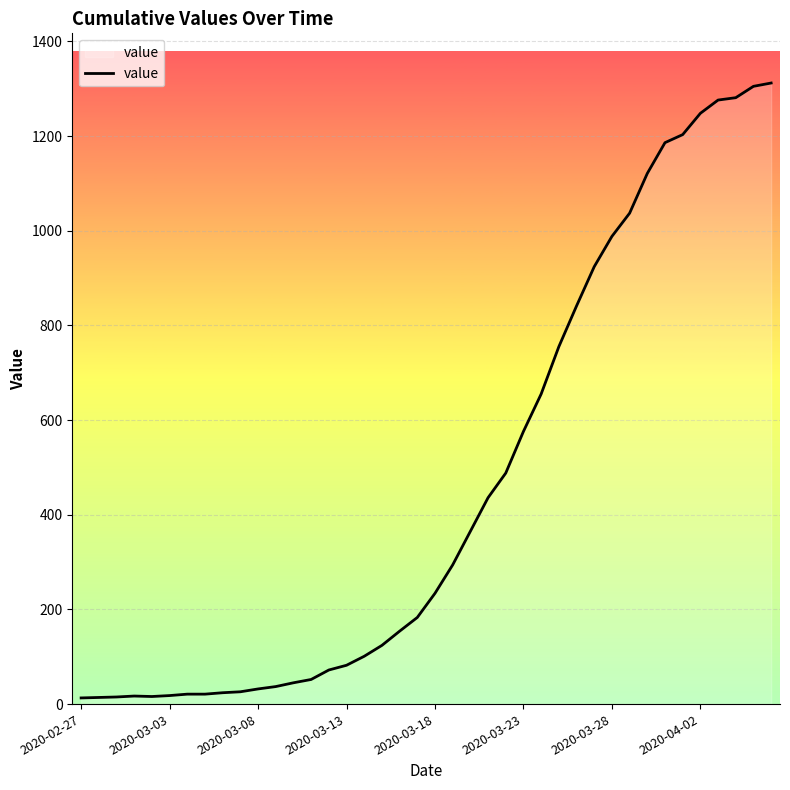

What is the difference between the maximum and minimum values?

1299